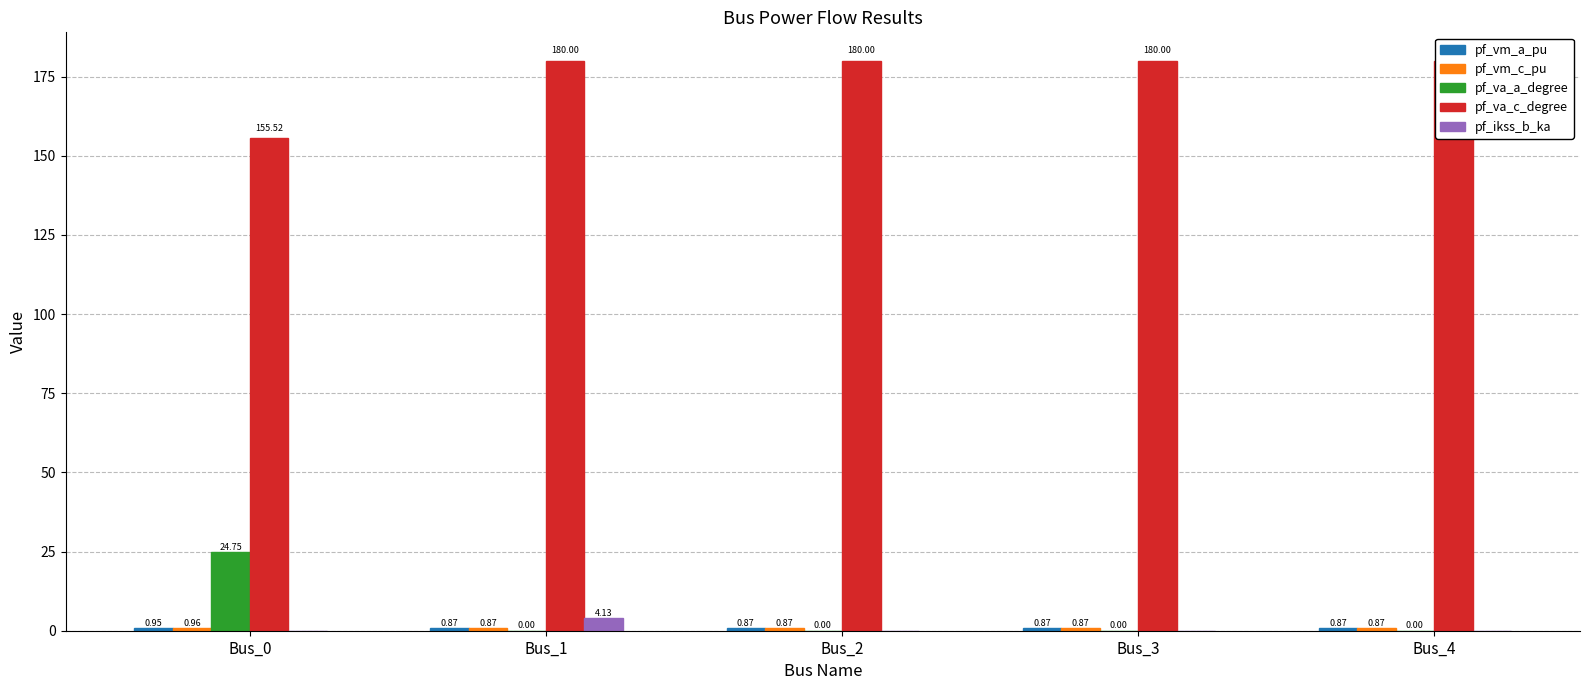

Which series changed the most between Bus_0 and Bus_3?

pf_va_a_degree